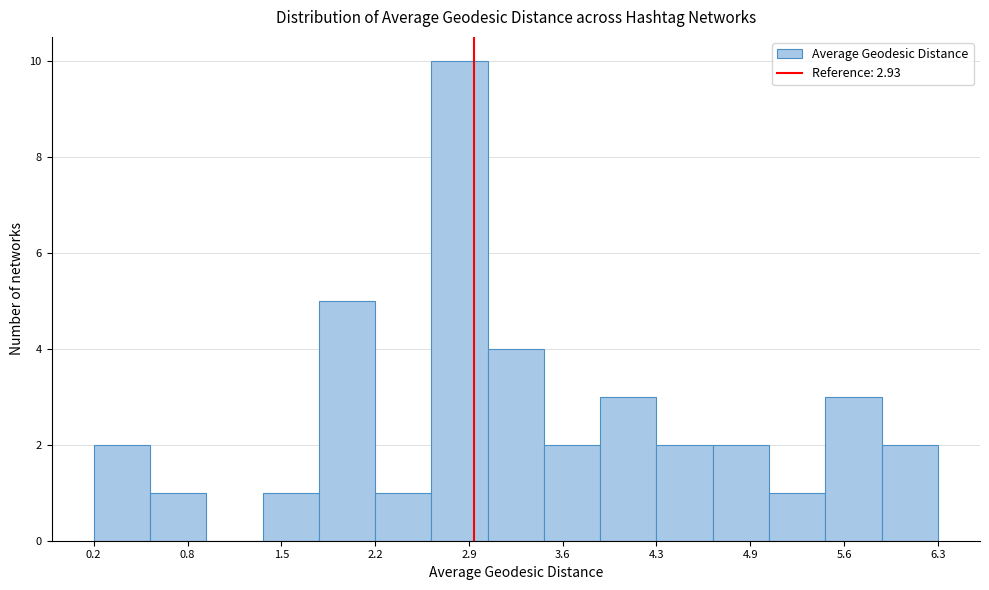

How tall is the bar that spans 2.2 to 2.6 on the x-axis? Neither the bar edges nor the heights are printed on the chart, so give them approximately, as read against the axes.

1